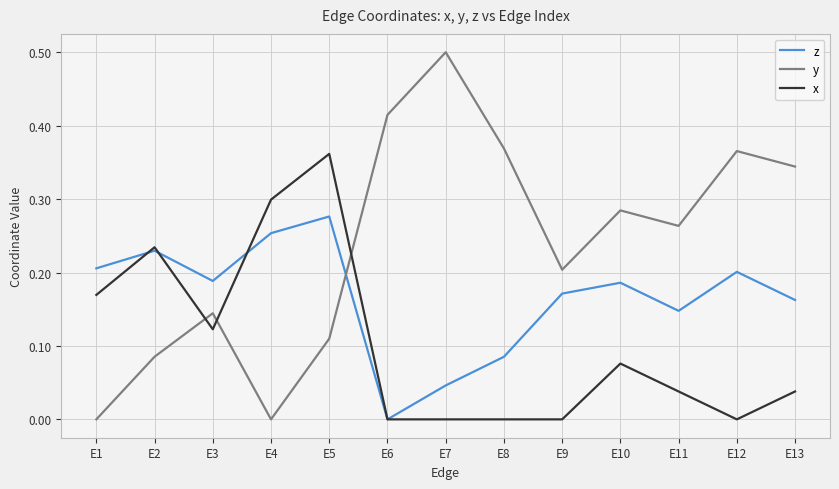

Which series has the widest spread of values?

y